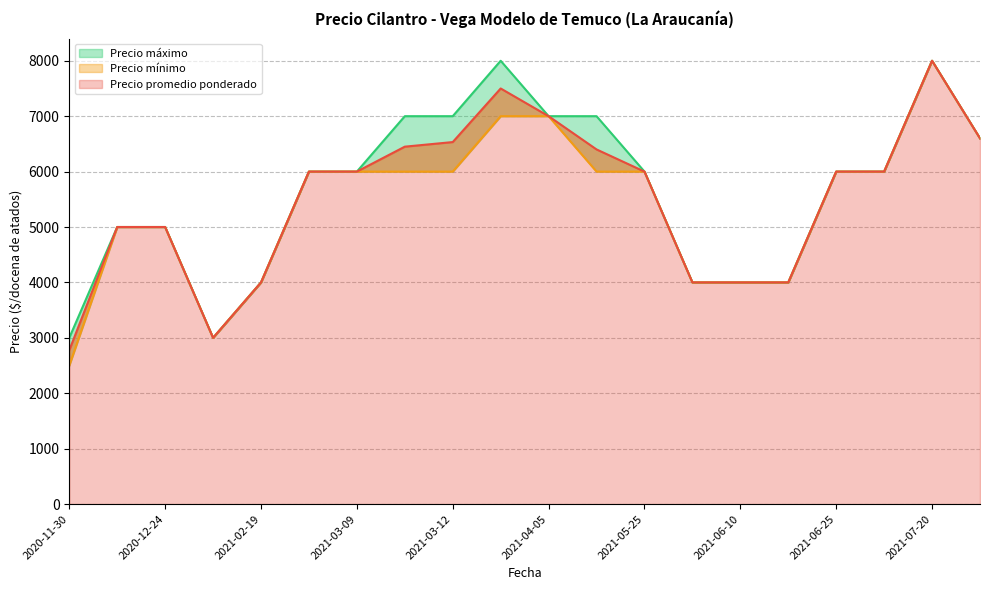

Which series has the largest range (max minus min)?

Precio mínimo (line)